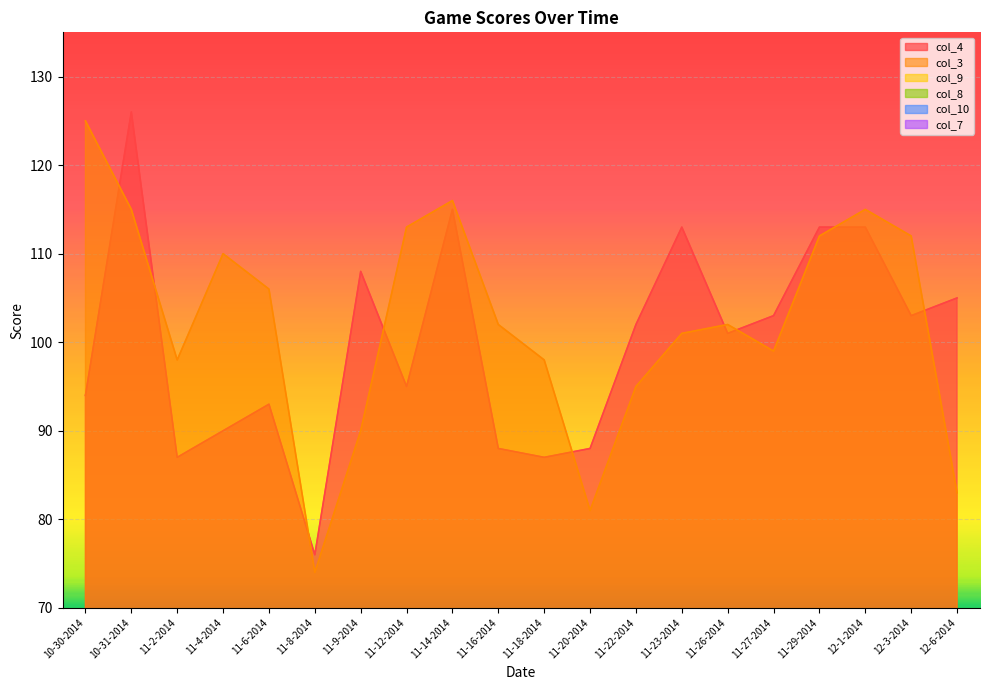

What is the difference between the maximum and minimum values in the col_8 series?

30